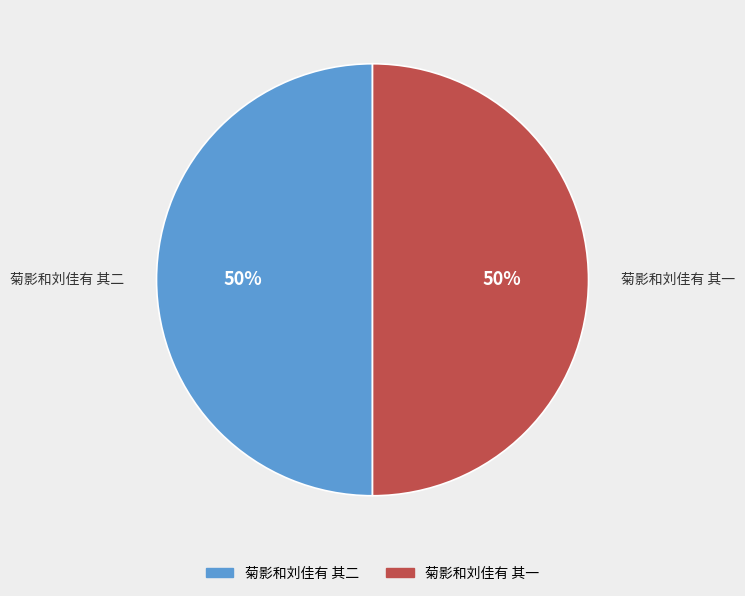

What percentage is the 菊影和刘佳有 其二 slice, to the nearest percent?

50%